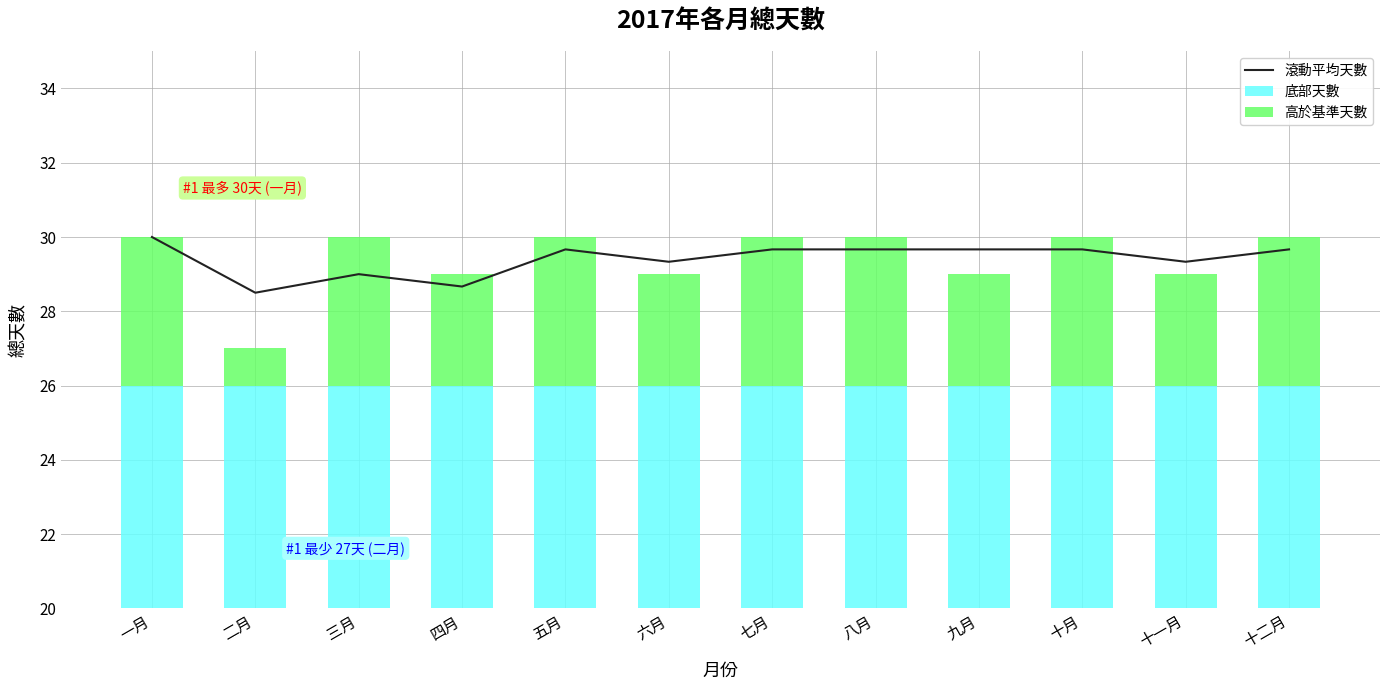

Between 十二月 and 一月, which is larger?

一月